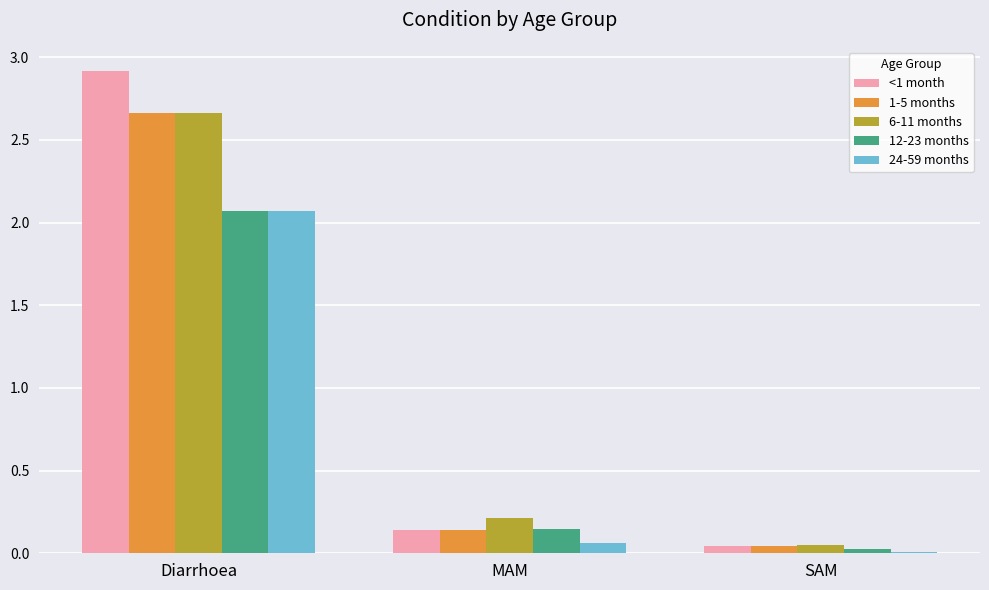

What is the sum of all <1 month values?

3.1